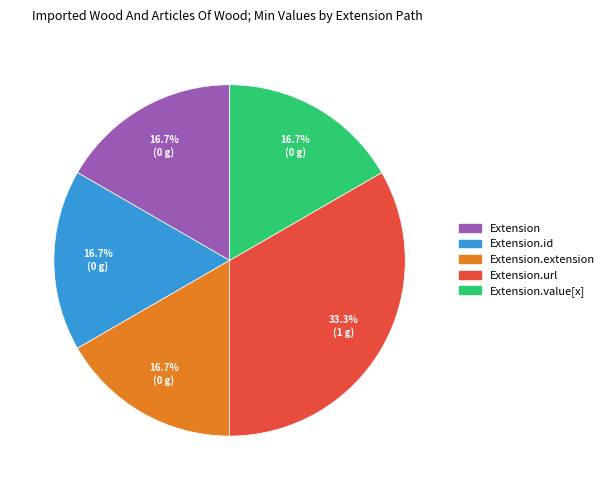

Is there a majority slice in this chart?

No